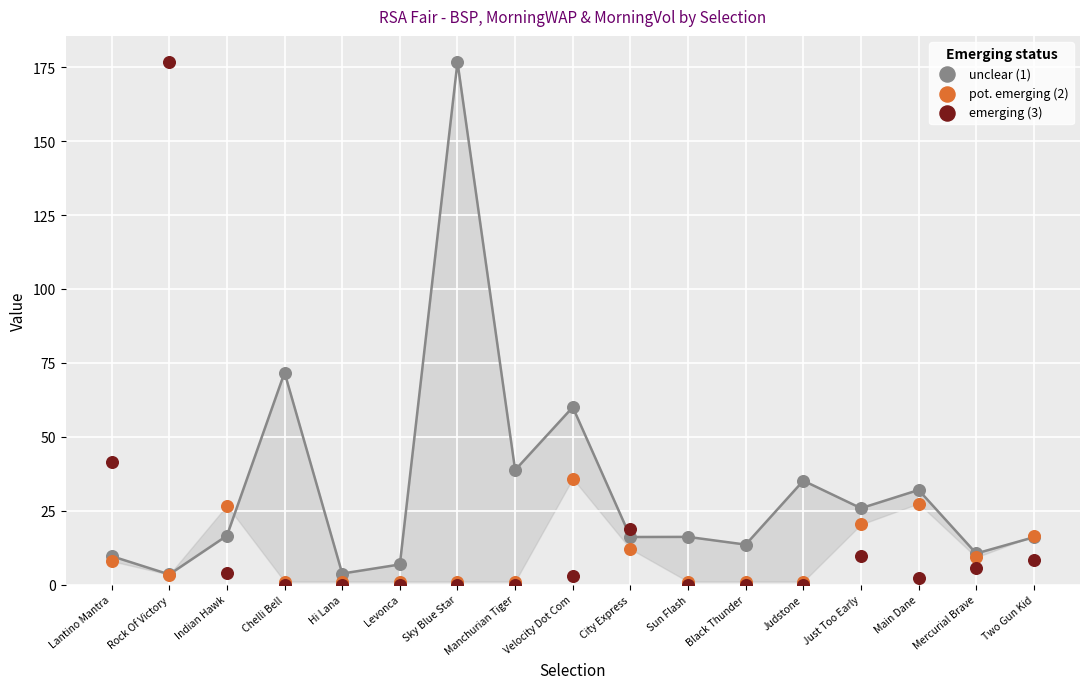

Which series reaches the maximum Y coordinate?

unclear (1)